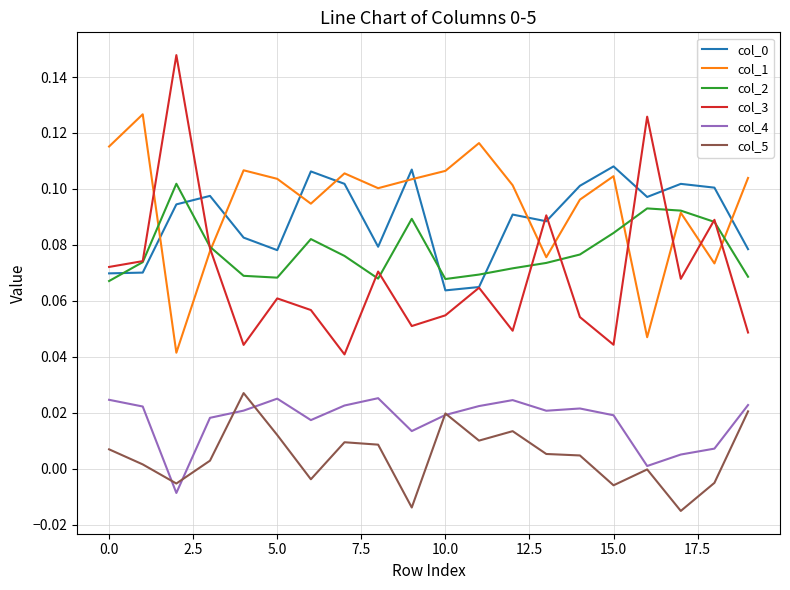

True or false: col_5 and col_0 cross at least once.

False